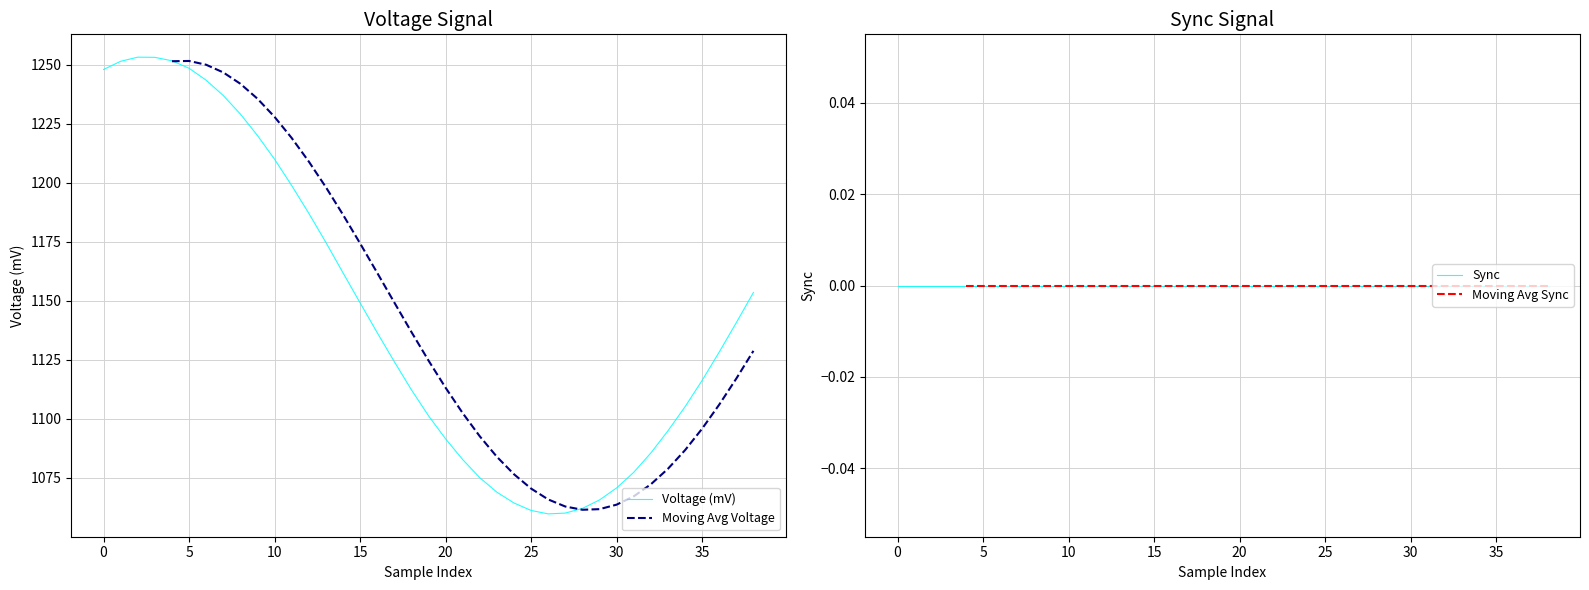

What is the difference between the maximum and minimum values in the Voltage (mV) series?

193.5